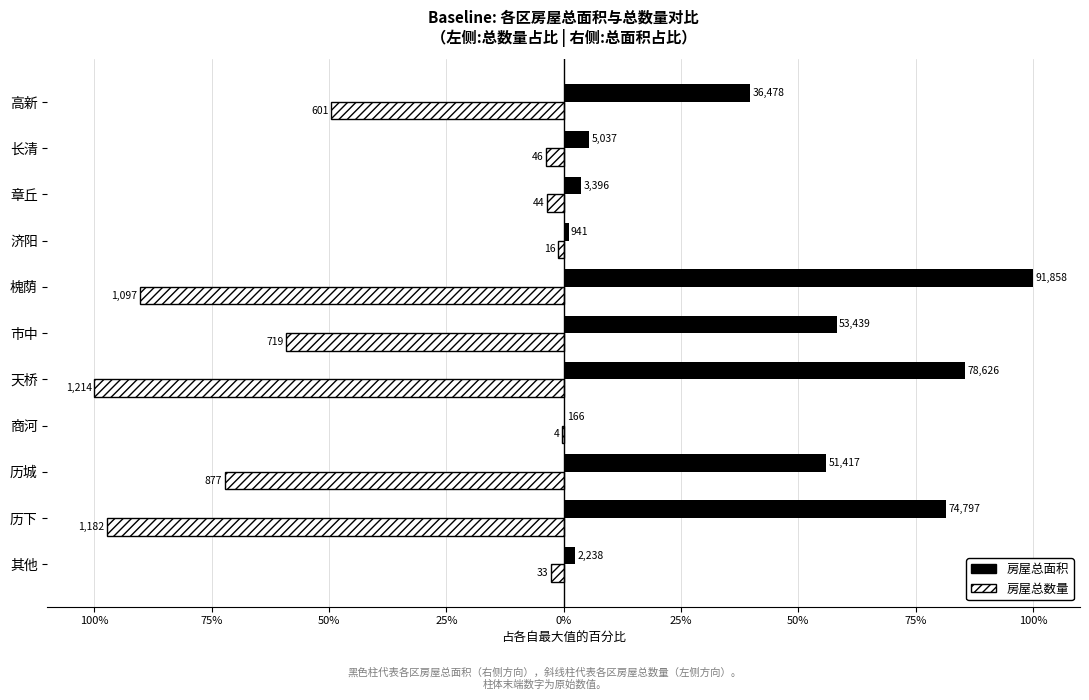

What is the greatest value displayed?

100.0